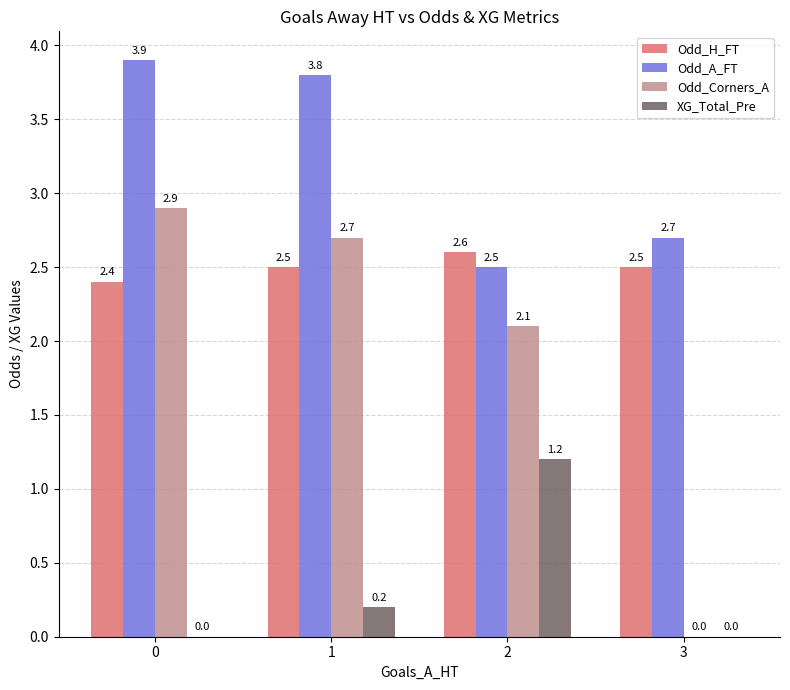

Is the value of Odd_Corners_A at 2 greater than the value of XG_Total_Pre at 2?

Yes